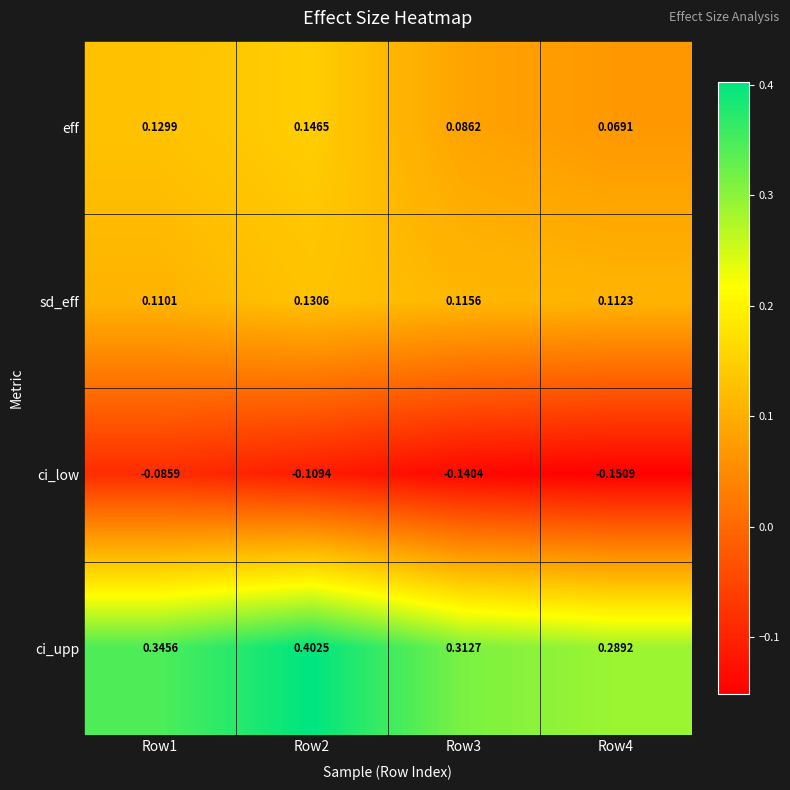

Is the value of sd_eff at Row3 greater than the value of ci_upp at Row2?

No